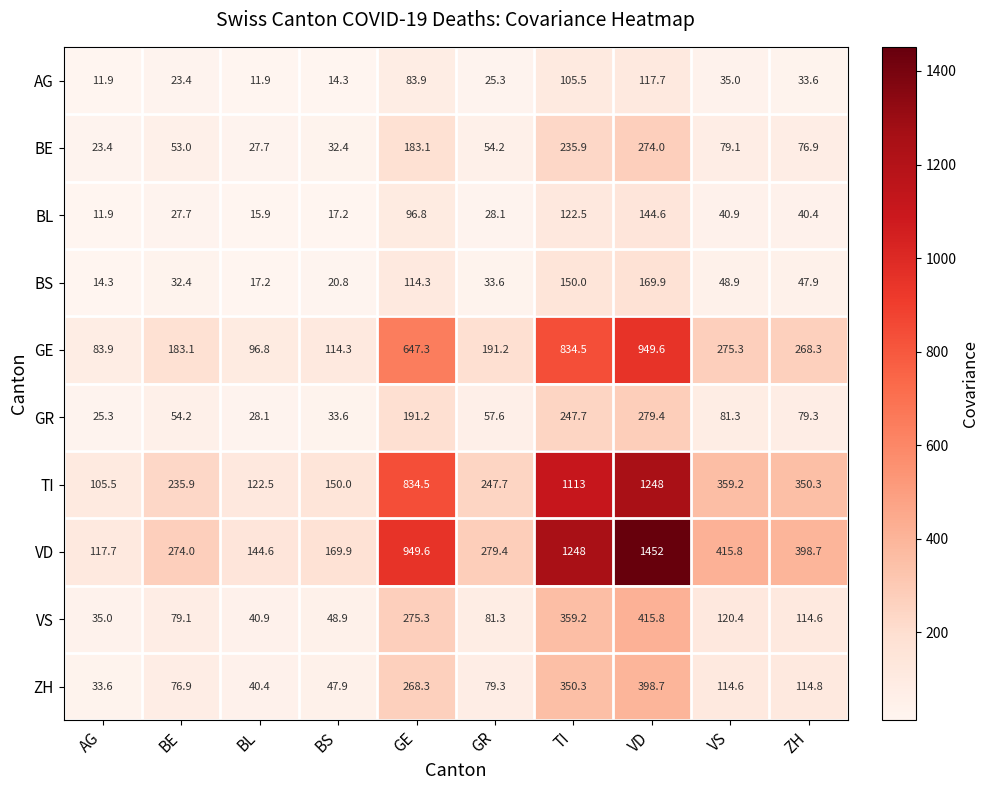

What is the average value of the ZH series?

152.5